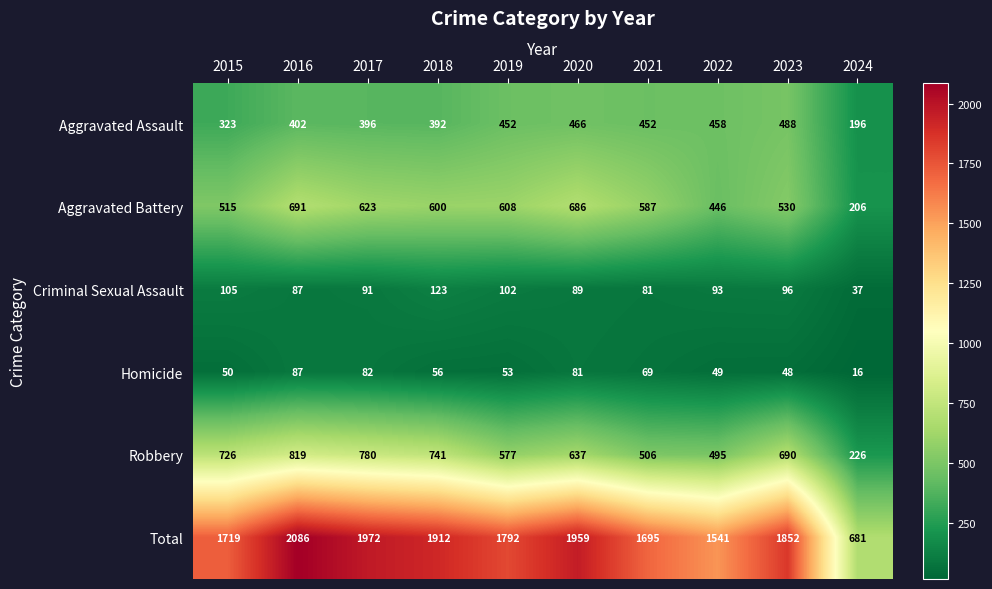

Which series changed the most between 2018 and 2022?

Total